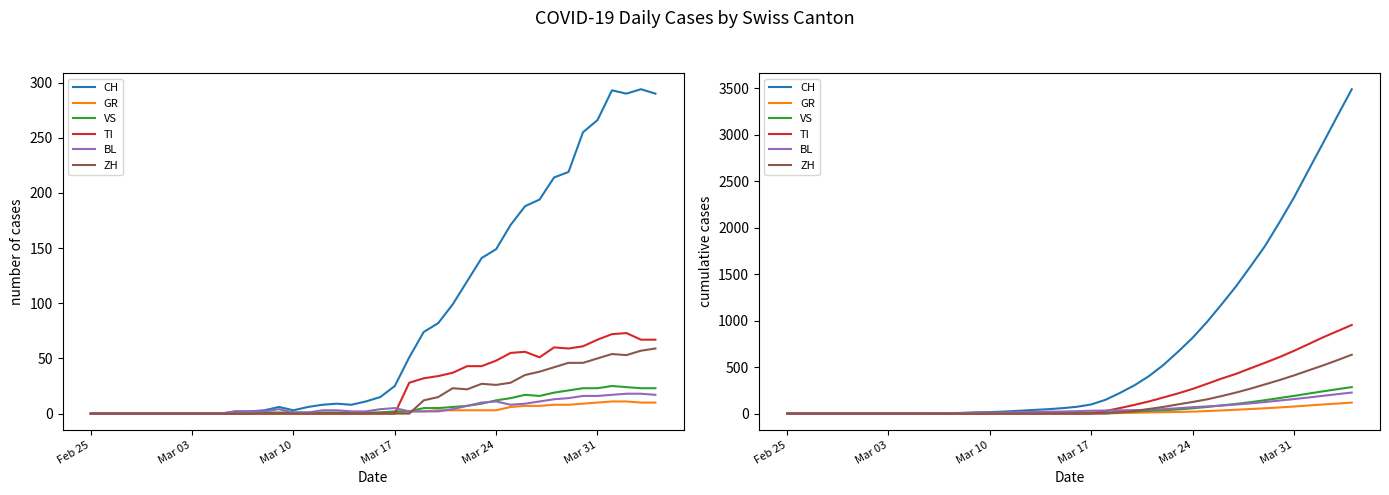

List the series in order of their peak value, lowest first.

GR, BL, VS, ZH, TI, CH